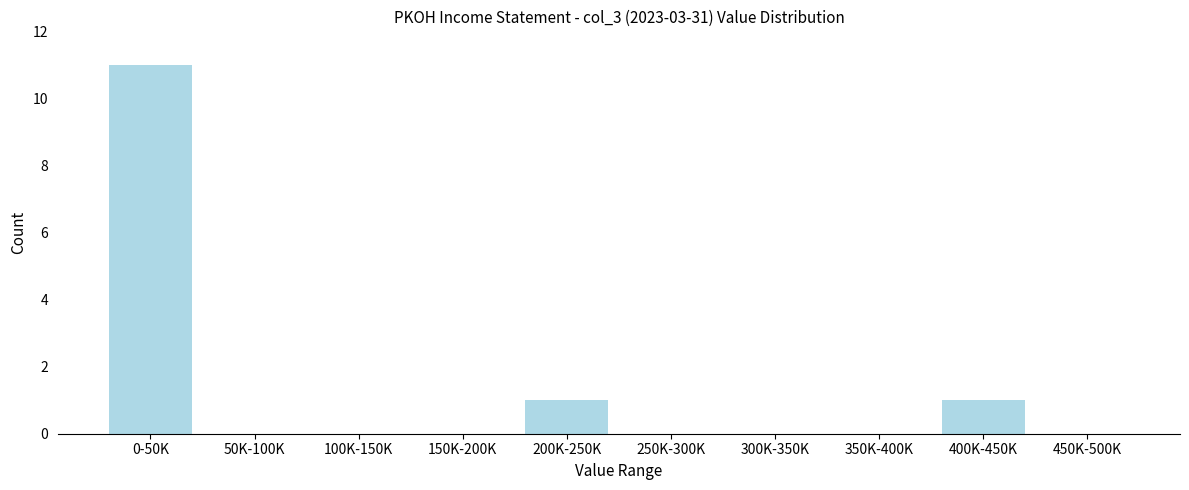

Reading right to left, transcribe all the data shown in this chart.

450K-500K=0	400K-450K=1	350K-400K=0	300K-350K=0	250K-300K=0	200K-250K=1	150K-200K=0	100K-150K=0	50K-100K=0	0-50K=11